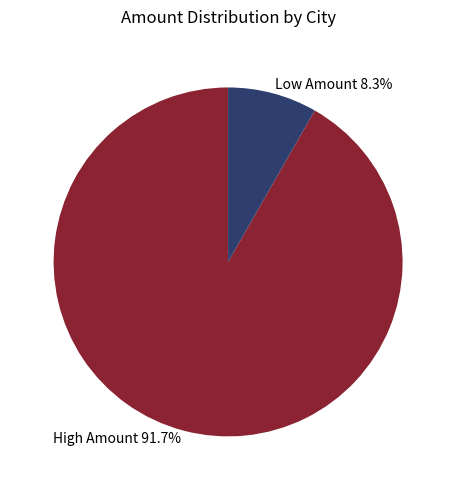

What is the largest slice in the pie chart?

High Amount 91.7%